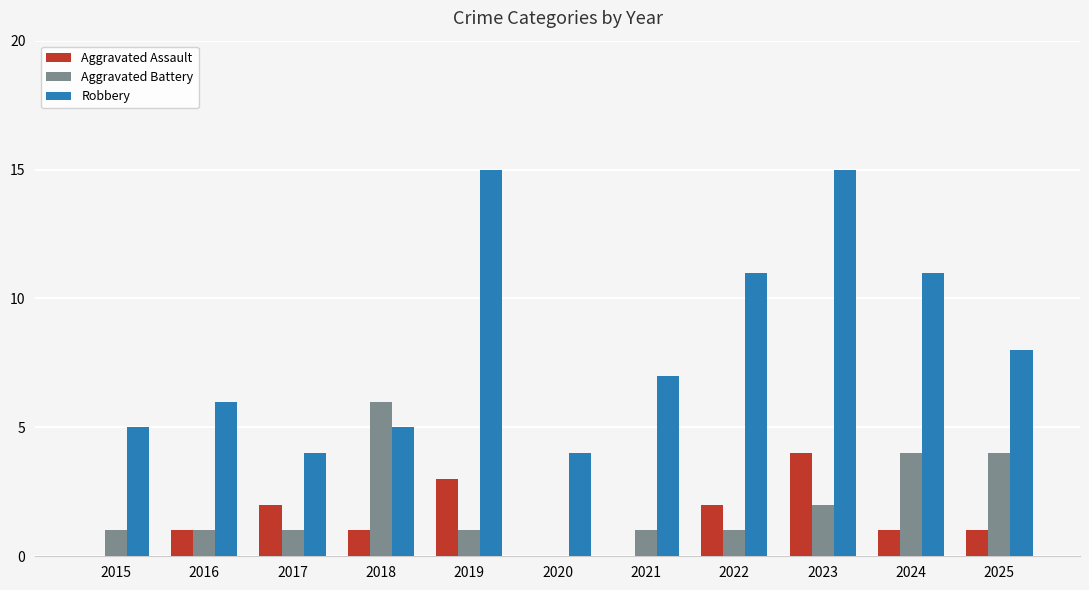

Reading left to right, what are all the values shown in this chart?

Aggravated Assault: 0	1	2	1	3	0	0	2	4	1	1
Aggravated Battery: 1	1	1	6	1	0	1	1	2	4	4
Robbery: 5	6	4	5	15	4	7	11	15	11	8